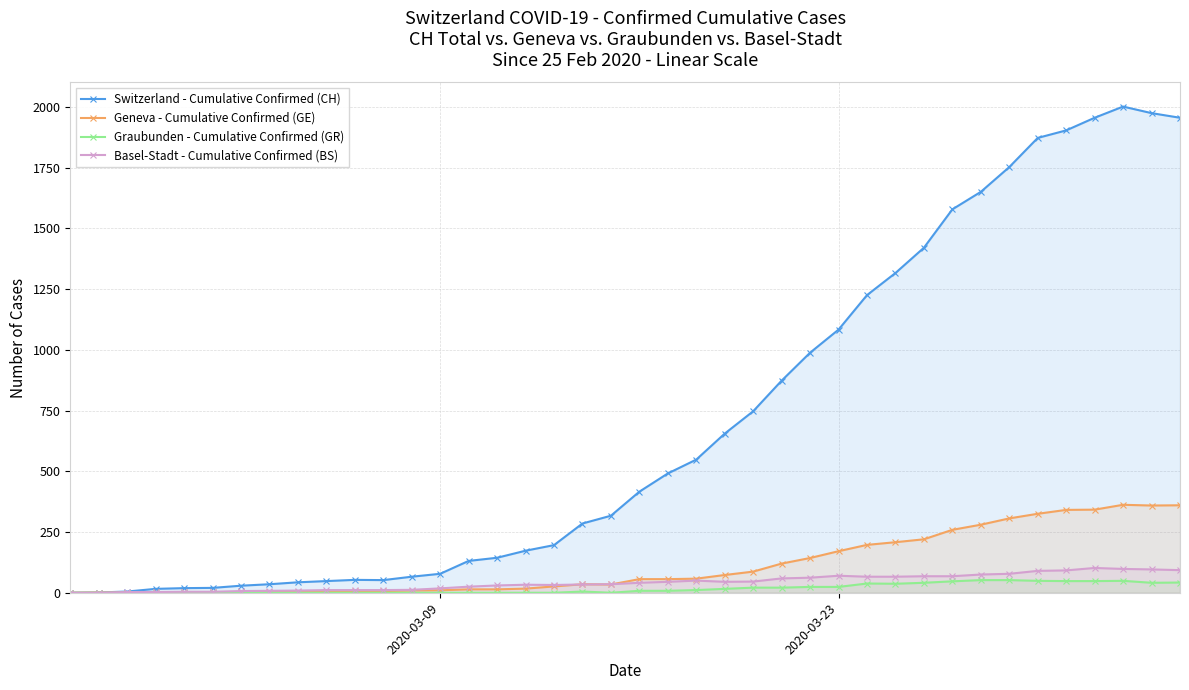

True or false: Graubunden - Cumulative Confirmed (GR) has more than 1 interior local peaks.

True